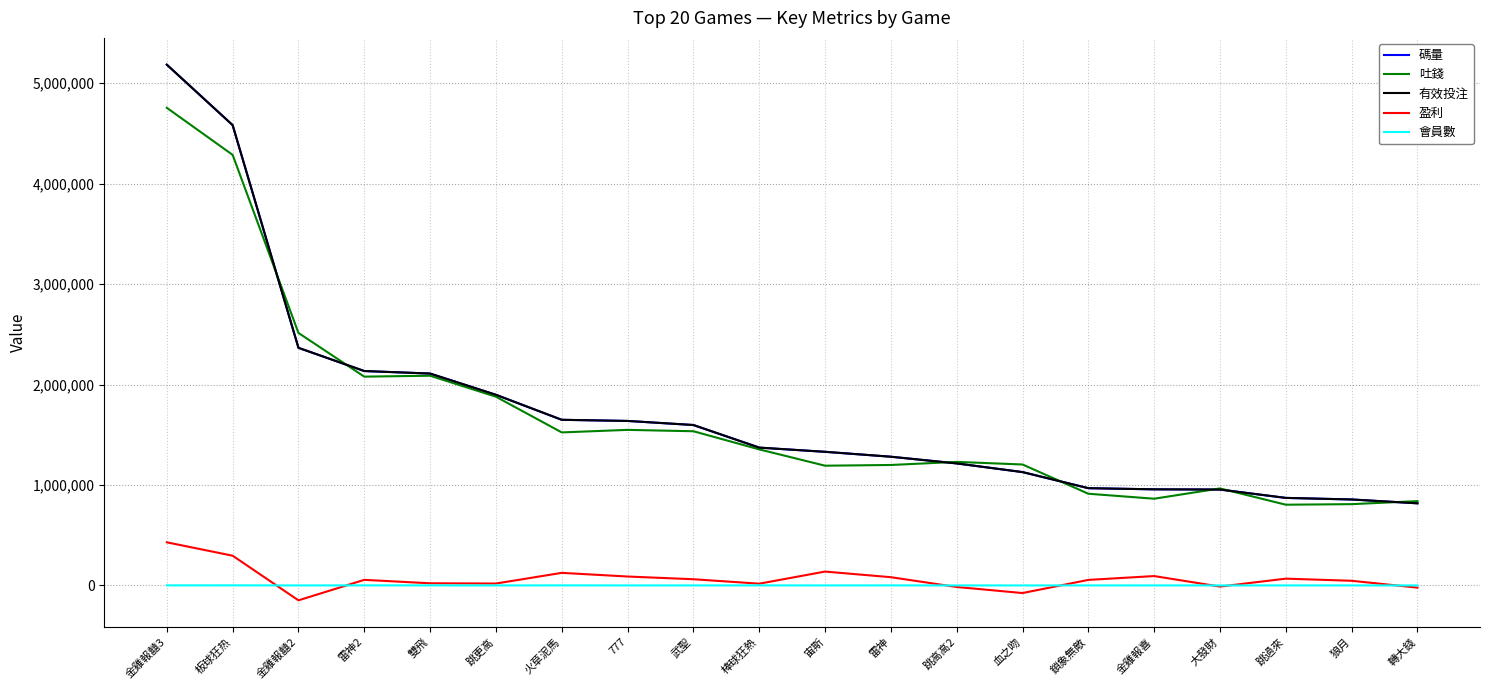

Where is 有效投注 nearest to the value 3000520?

金雞報囍2